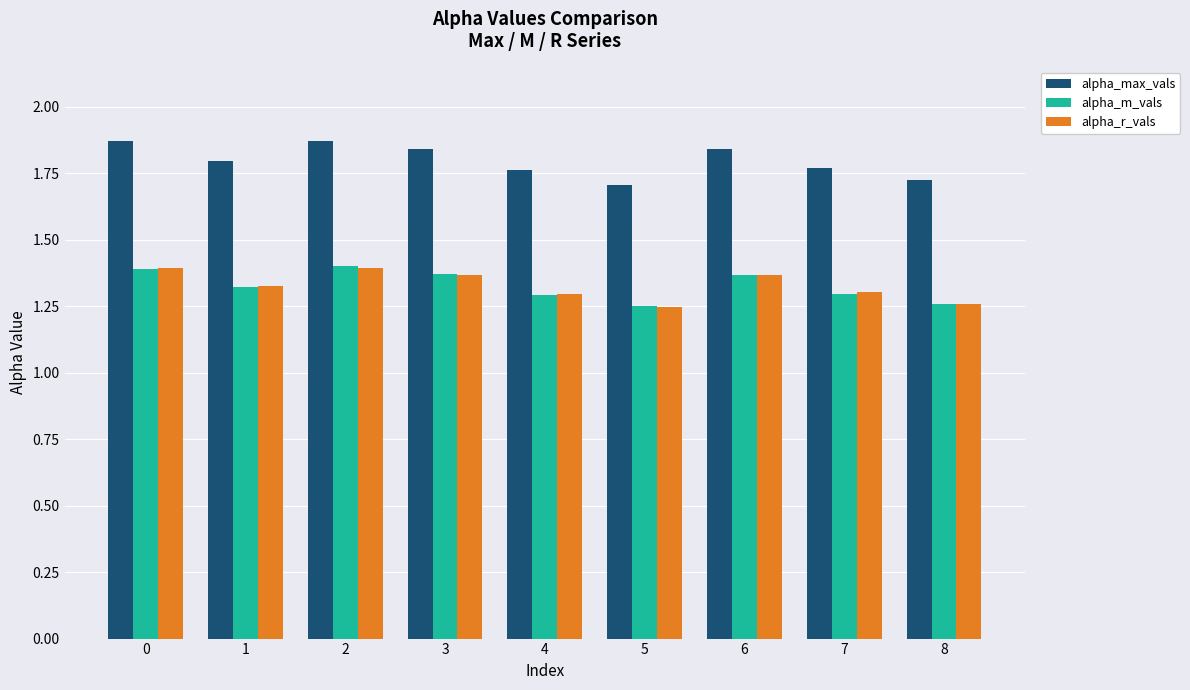

How many alpha_m_vals values are between 1 and 2?

9